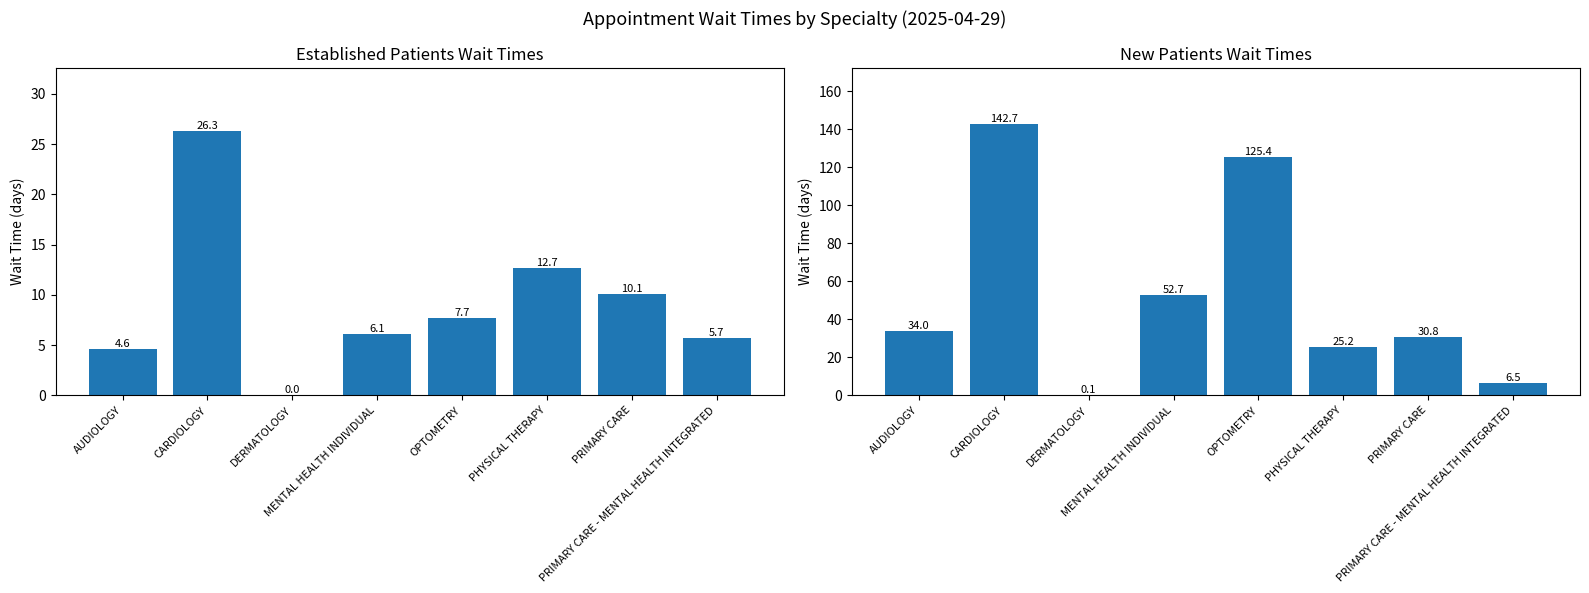

At which label does NewPatients first exceed 34?

CARDIOLOGY